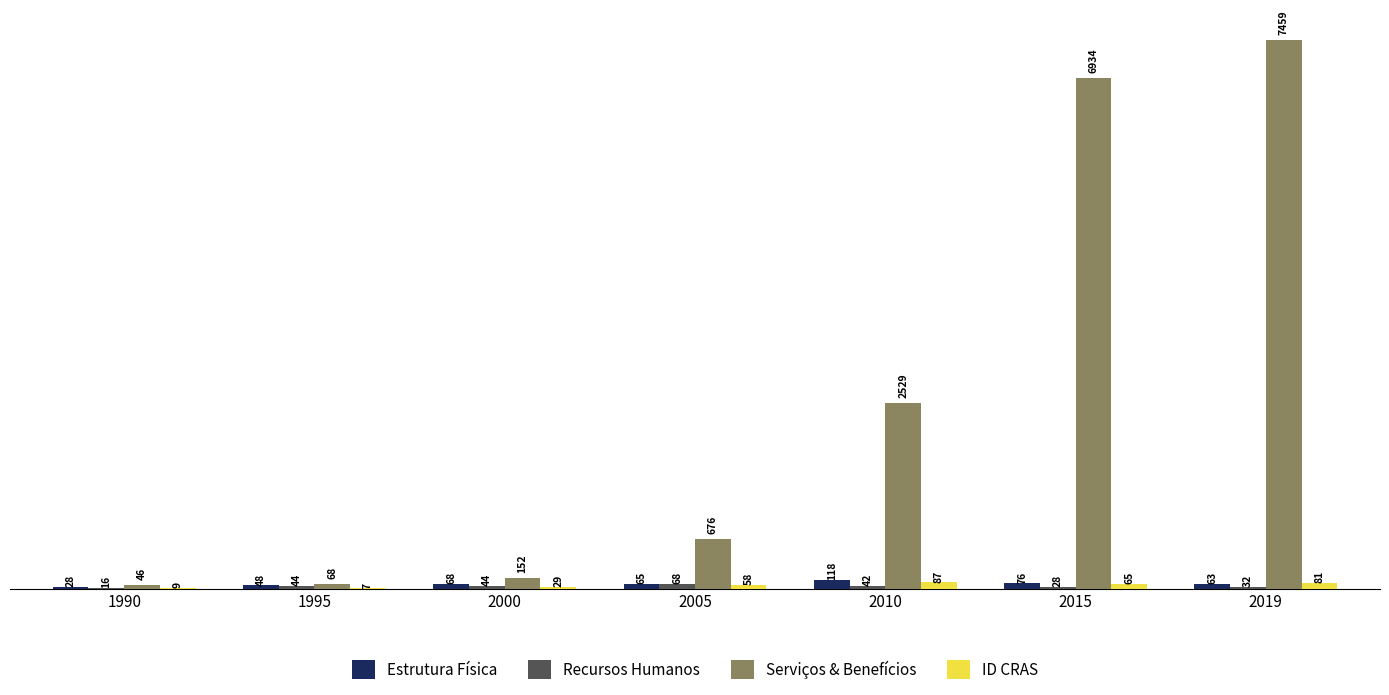

Where is Serviços & Benefícios nearest to the value 3752?

2010